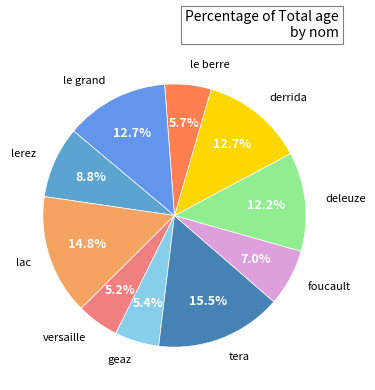

What is the largest slice in the pie chart?

tera